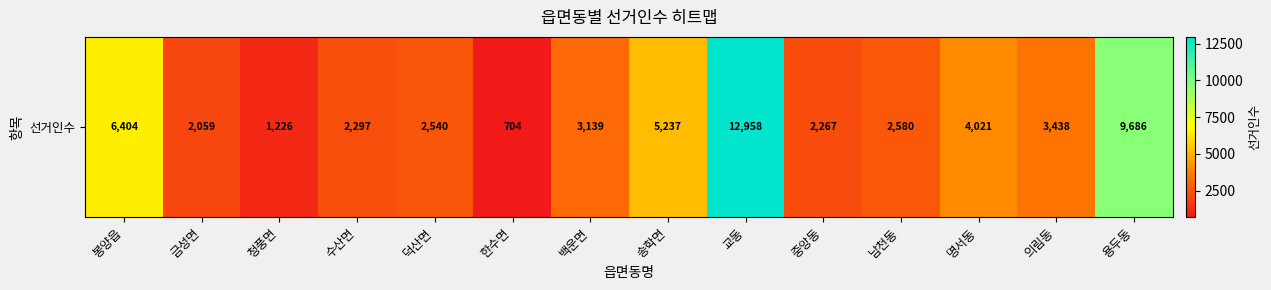

At which label is the value closest to 6831?

봉양읍